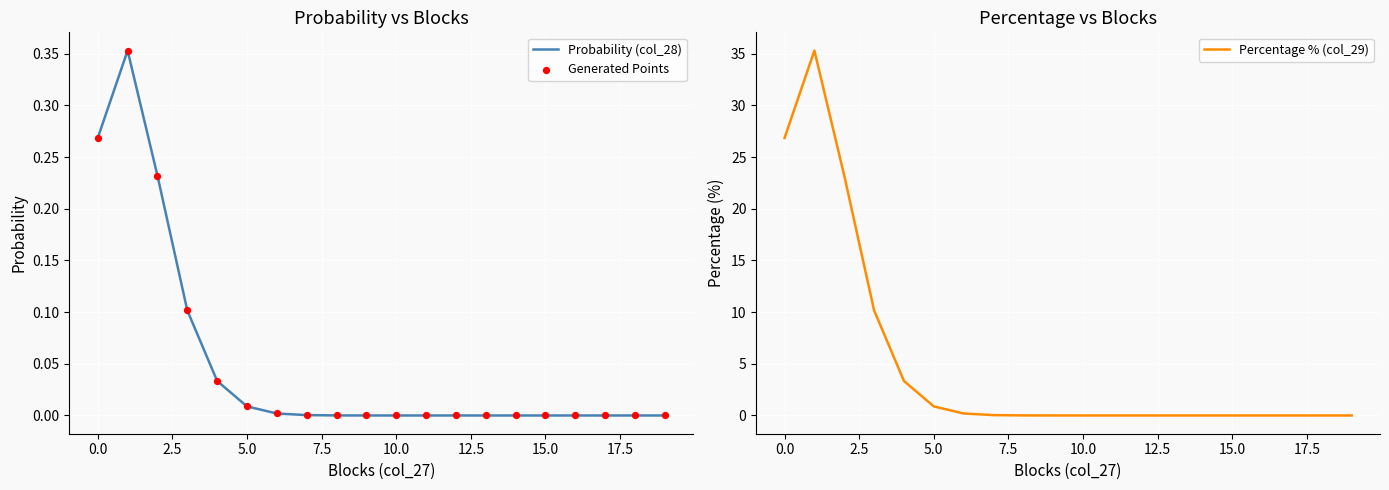

Which series has the widest spread of Y values?

Percentage % (col_29)